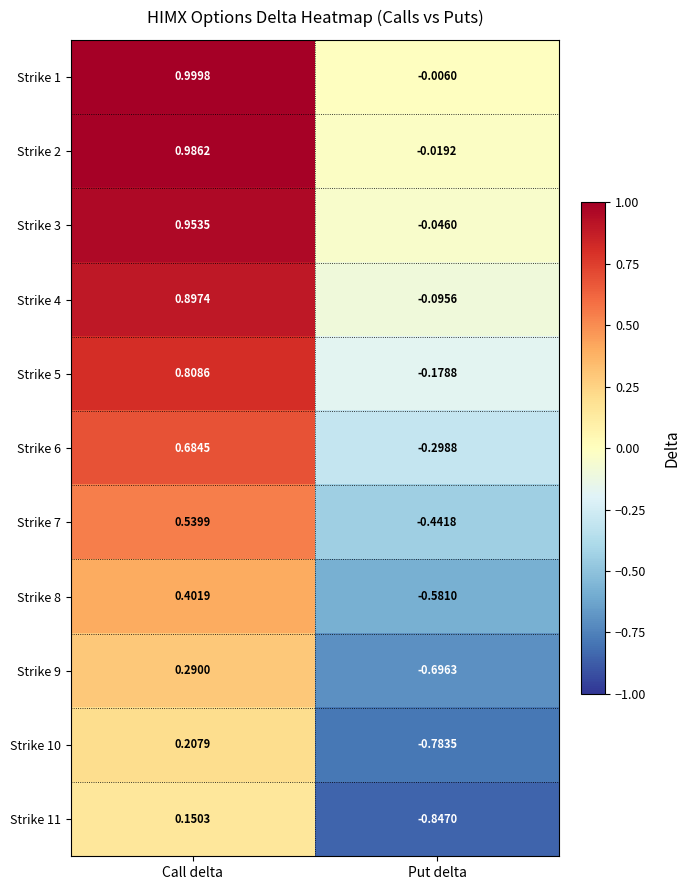

Rank the series at Put delta from lowest to highest value.

Strike 11, Strike 10, Strike 9, Strike 8, Strike 7, Strike 6, Strike 5, Strike 4, Strike 3, Strike 2, Strike 1